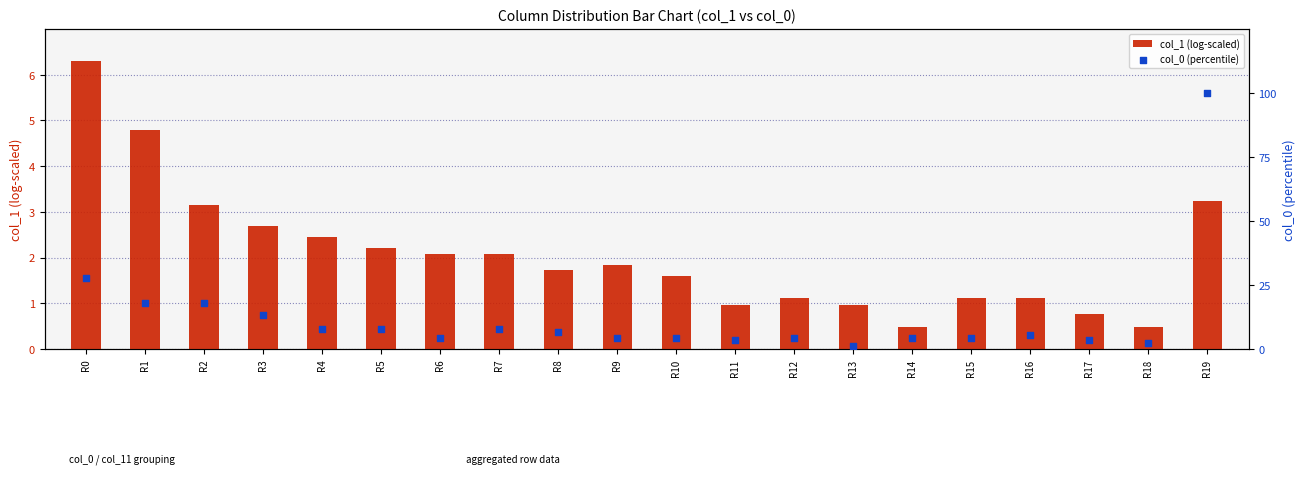

At which category is the sum across all series the highest?

R19